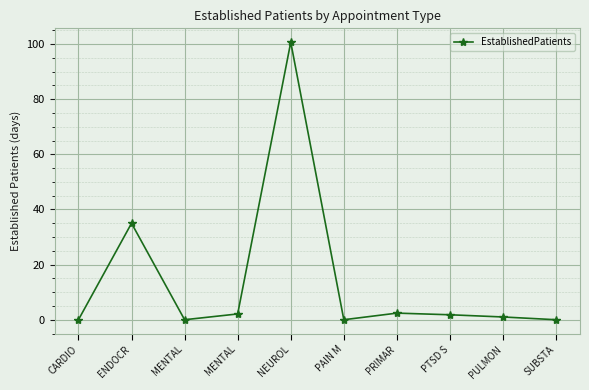

How many lines are shown in the chart?

1